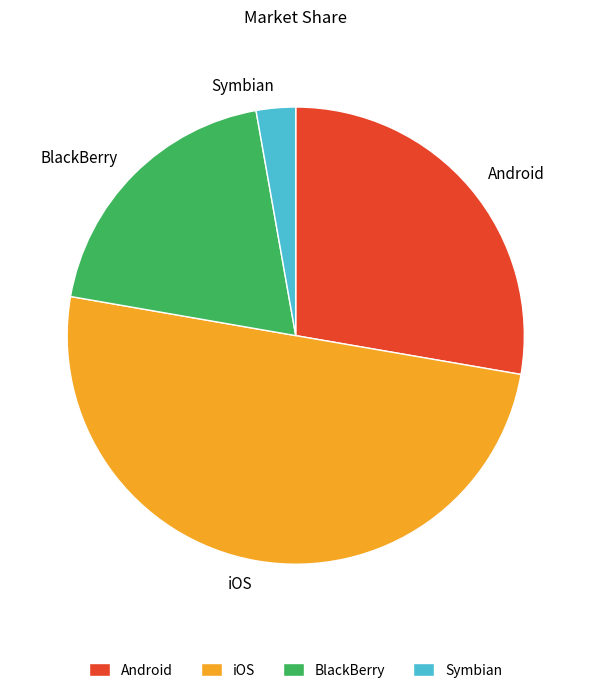

Do Symbian and BlackBerry together represent more than half of the pie?

No